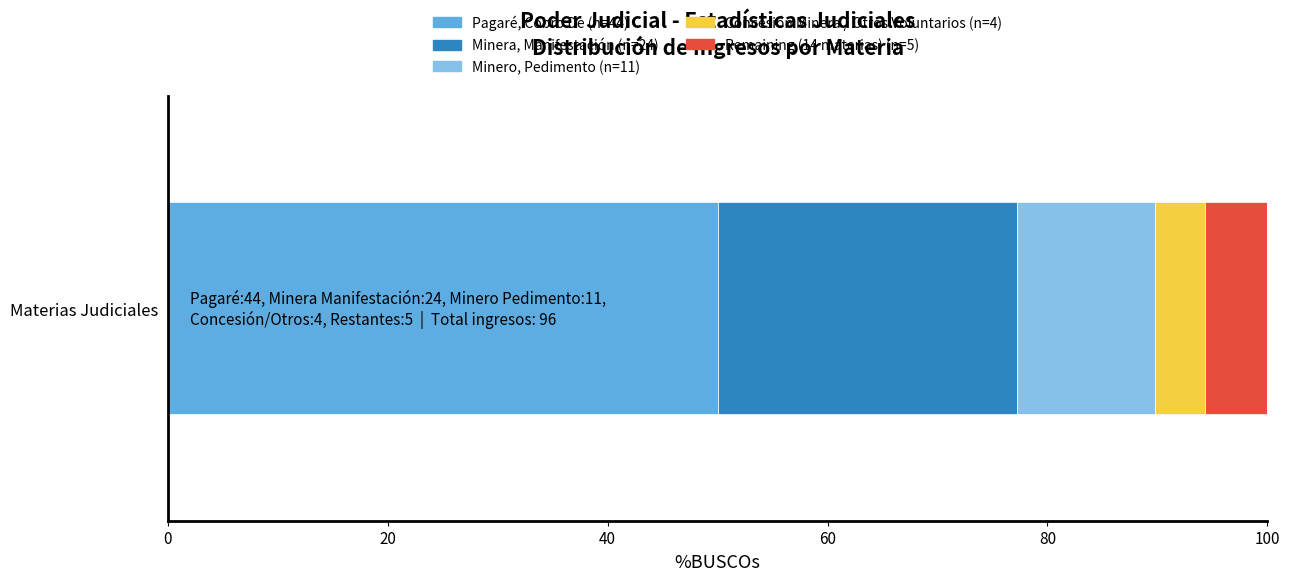

How many series are shown in this chart?

5